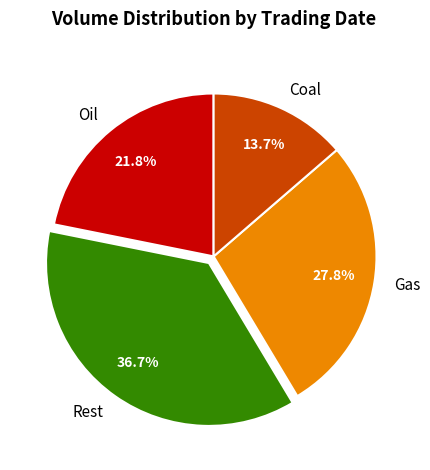

Does Oil represent more than half of the total?

No